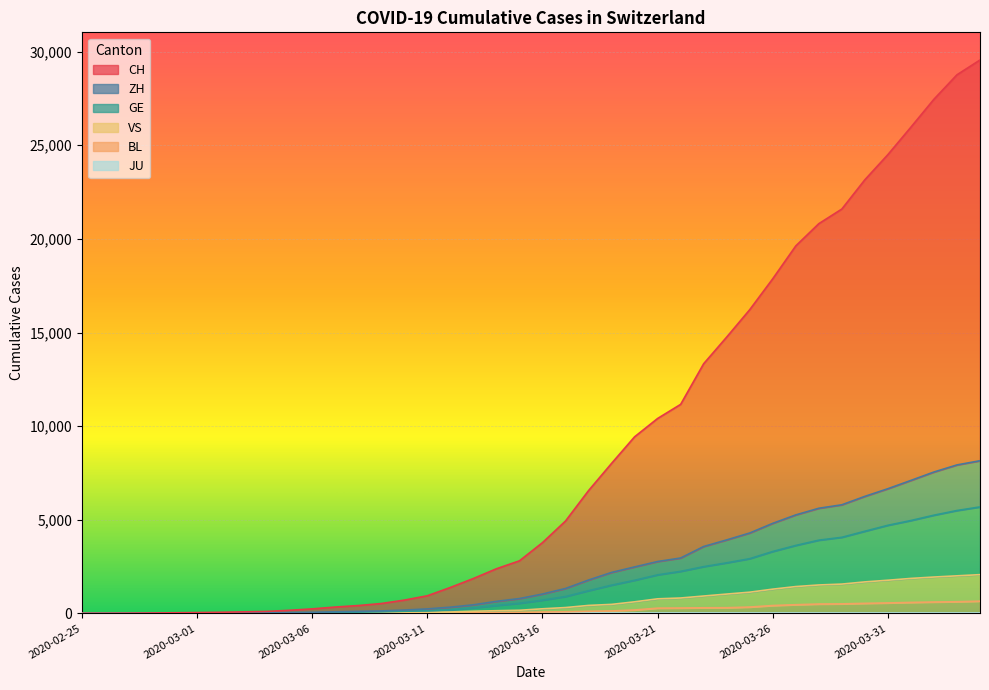

What is the label of the 5th point from the left?

2020-02-29